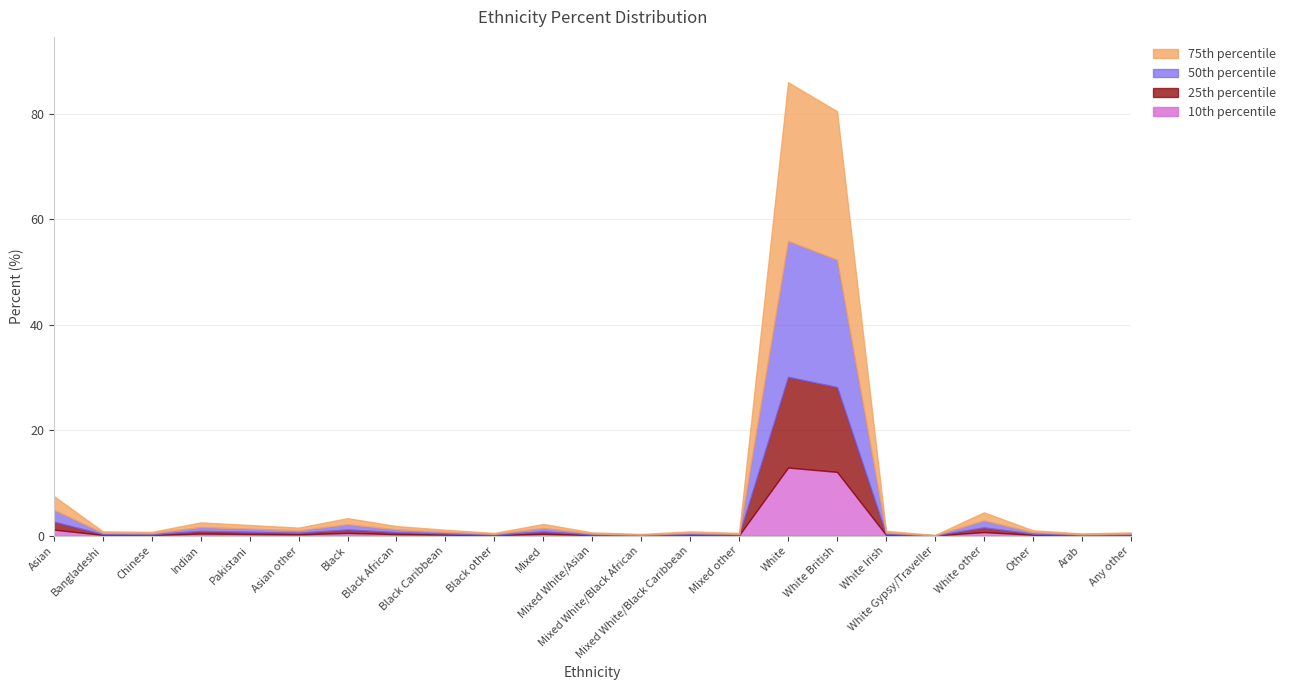

At which label does the data first exceed 1?

Asian